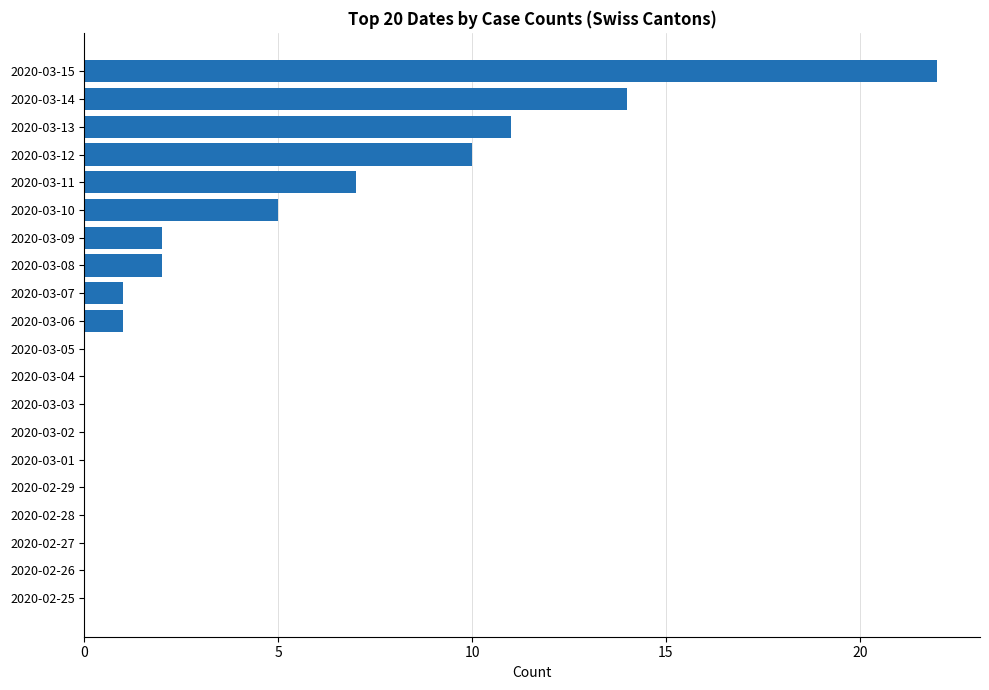

Which category has the highest value across all series?

2020-03-15